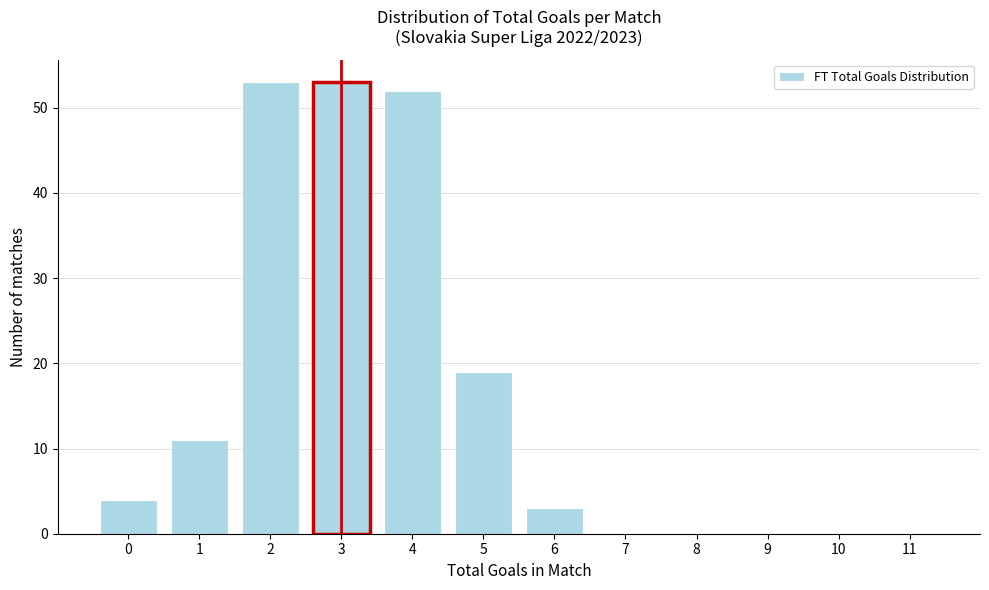

Reading left to right, what are all the values shown in this chart?

0=4	1=11	2=53	3=53	4=52	5=19	6=3	7=0	8=0	9=0	10=0	11=0